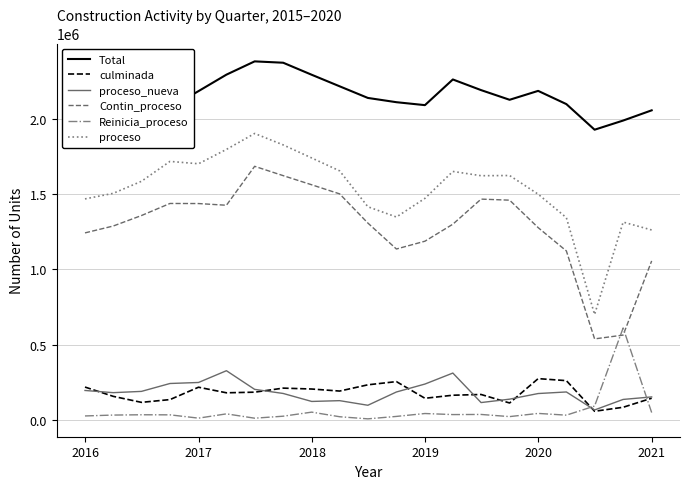

How many lines are shown in the chart?

6